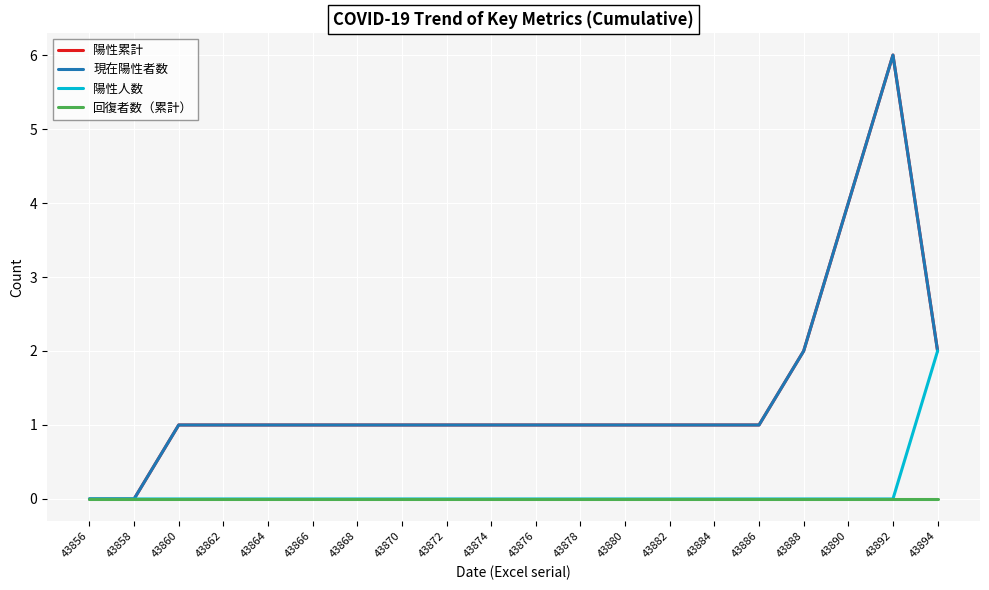

True or false: 陽性累計 has a value of 1 at 43864.

False